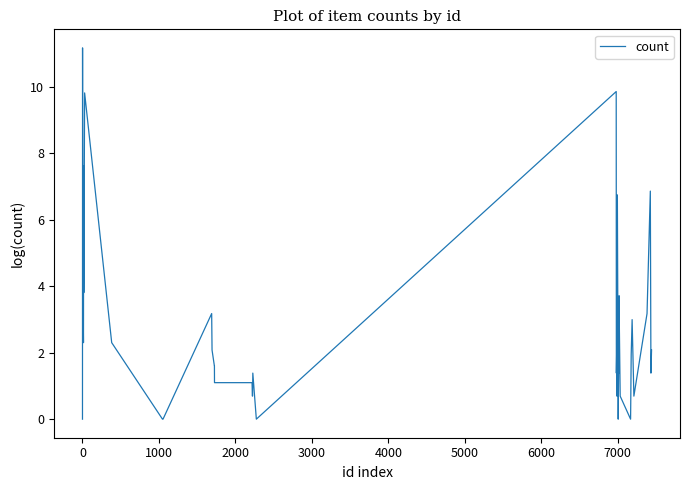

What is the greatest value displayed?

11.2